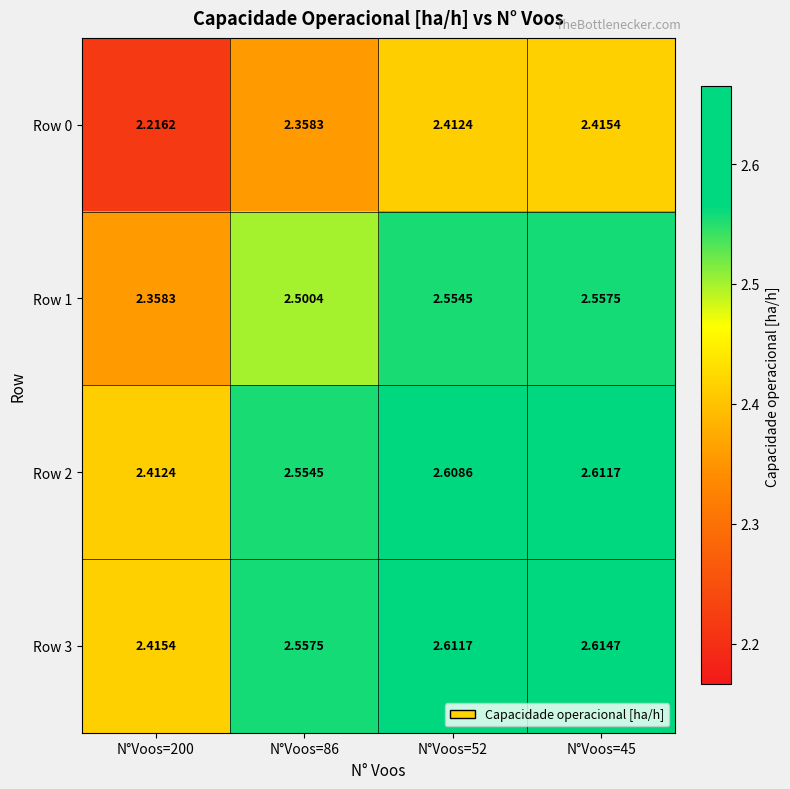

Which series has the largest total across all categories?

Row 3